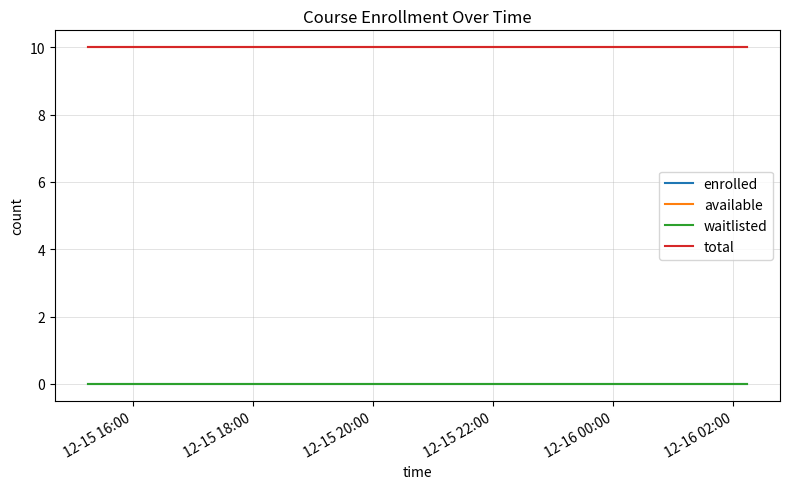

Which series has the largest range (max minus min)?

enrolled